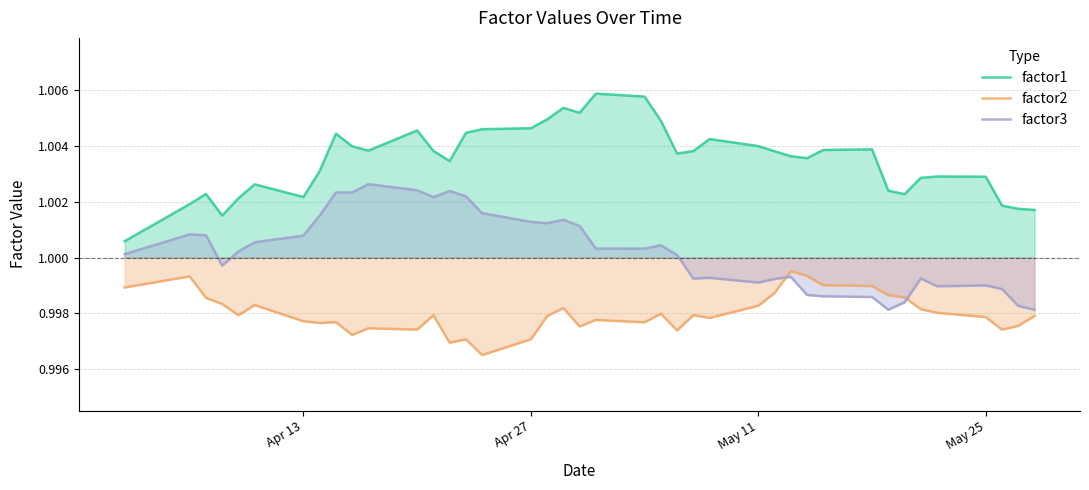

Reading left to right, extract all data points from this chart.

factor1: 1.0	1.0	1.0	1.0	1.0	1.0	1.0	1.0	1.0	1.0	1.0	1.0	1.0	1.0	1.0	1.0	1.0	1.0	1.0	1.0	1.0	1.0	1.0	1.0	1.0	1.0	1.0	1.0	1.0	1.0	1.0	1.0	1.0	1.0	1.0	1.0	1.0	1.0	1.0	1.0
factor2: 1.0	1.0	1.0	1.0	1.0	1.0	1.0	1.0	1.0	1.0	1.0	1.0	1.0	1.0	1.0	1.0	1.0	1.0	1.0	1.0	1.0	1.0	1.0	1.0	1.0	1.0	1.0	1.0	1.0	1.0	1.0	1.0	1.0	1.0	1.0	1.0	1.0	1.0	1.0	1.0
factor3: 1.0	1.0	1.0	1.0	1.0	1.0	1.0	1.0	1.0	1.0	1.0	1.0	1.0	1.0	1.0	1.0	1.0	1.0	1.0	1.0	1.0	1.0	1.0	1.0	1.0	1.0	1.0	1.0	1.0	1.0	1.0	1.0	1.0	1.0	1.0	1.0	1.0	1.0	1.0	1.0